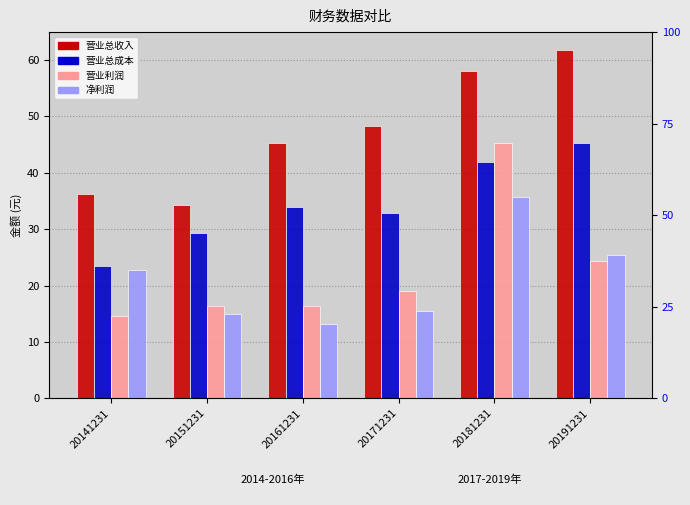

Reading right to left, extract all data points from this chart.

营业总收入: 20191231=61.9	20181231=58.1	20171231=48.4	20161231=45.3	20151231=34.2	20141231=36.2
营业总成本: 20191231=45.2	20181231=41.9	20171231=32.9	20161231=34.0	20151231=29.4	20141231=23.5
营业利润: 20191231=24.4	20181231=45.3	20171231=19.1	20161231=16.5	20151231=16.4	20141231=14.6
净利润: 20191231=25.4	20181231=35.8	20171231=15.5	20161231=13.2	20151231=15.0	20141231=22.7